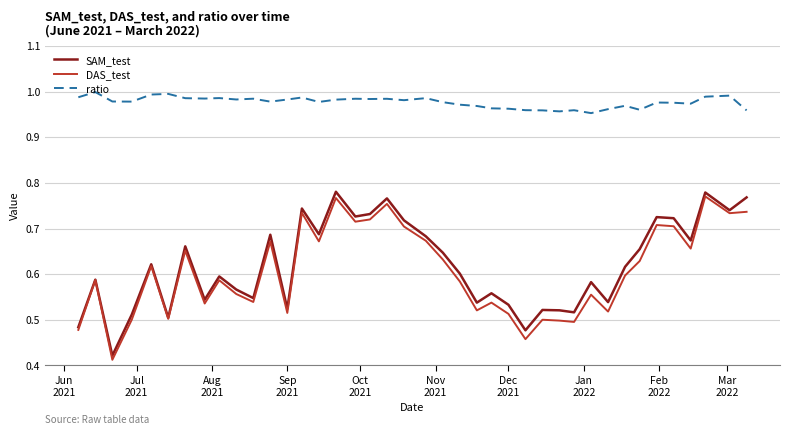

True or false: ratio and DAS_test intersect in this chart.

False